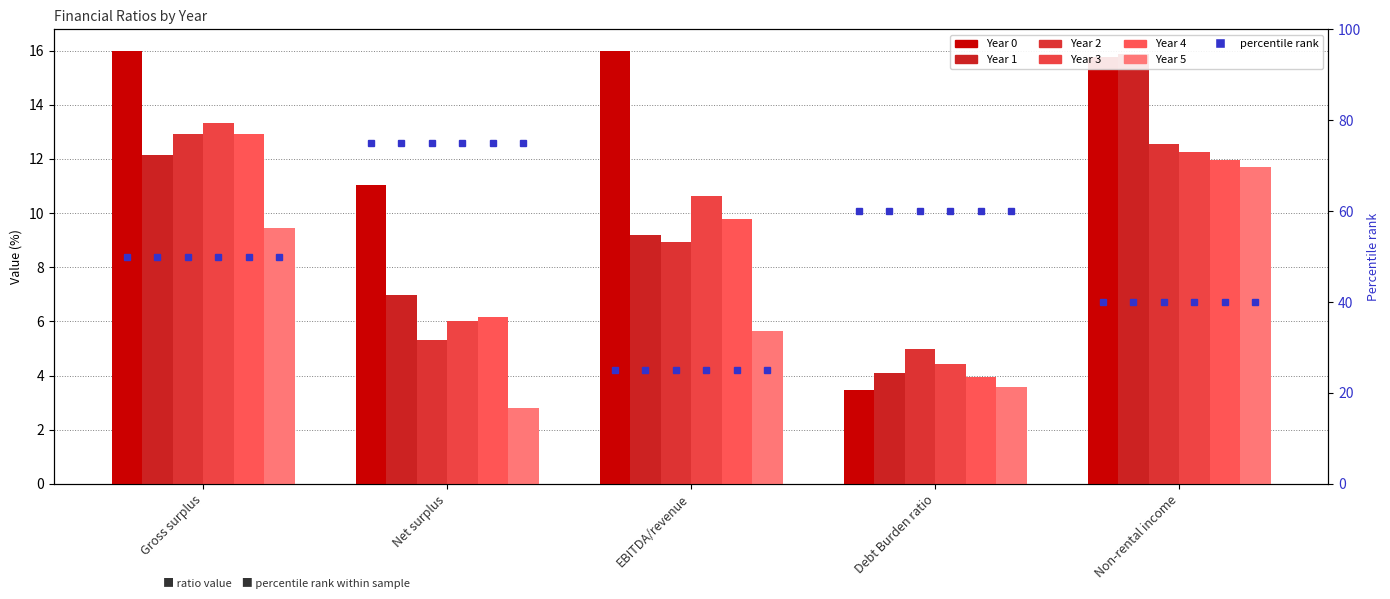

List the series in order of their peak value, highest first.

Year 0, Year 1, Year 3, Year 2, Year 4, Year 5